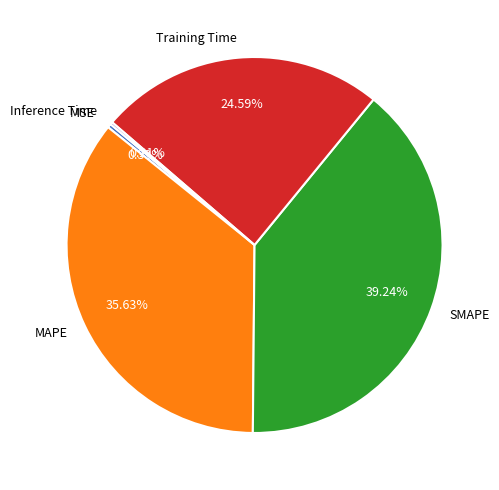

Which has a higher value, Training Time or SMAPE?

SMAPE